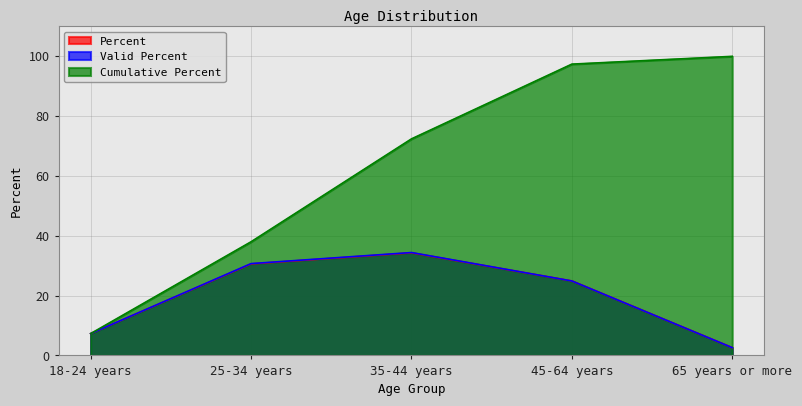

What are all the series names shown in the legend?

Percent, Valid Percent, Cumulative Percent